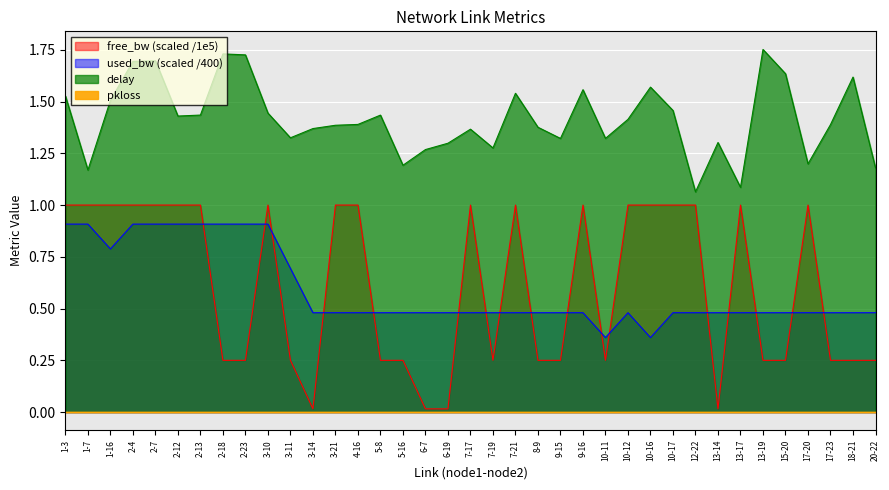

At which label is used_bw closest to 0?

10-16